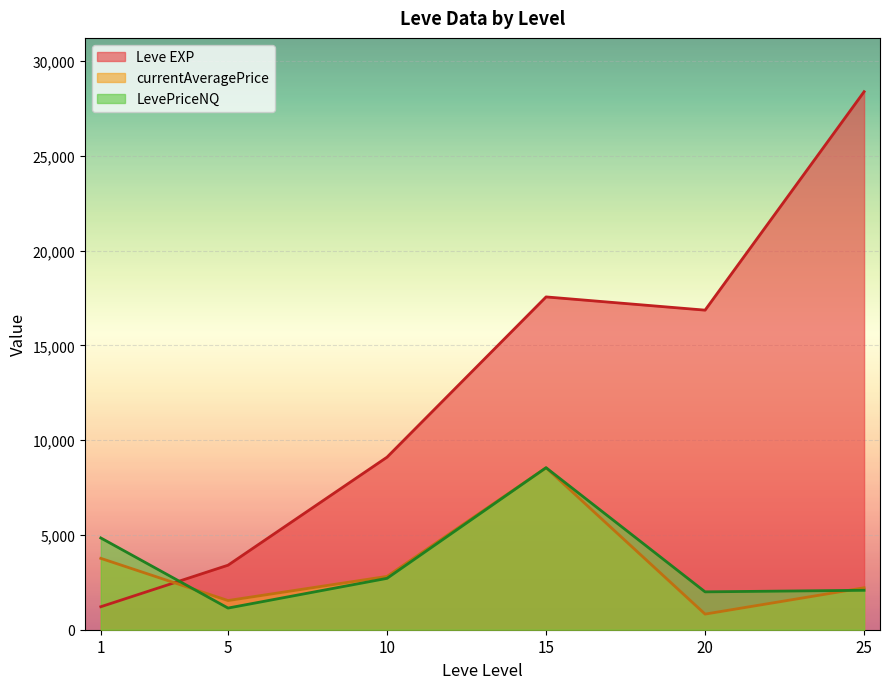

The Leve EXP series shows 7362.0 at 5. True or false?

False